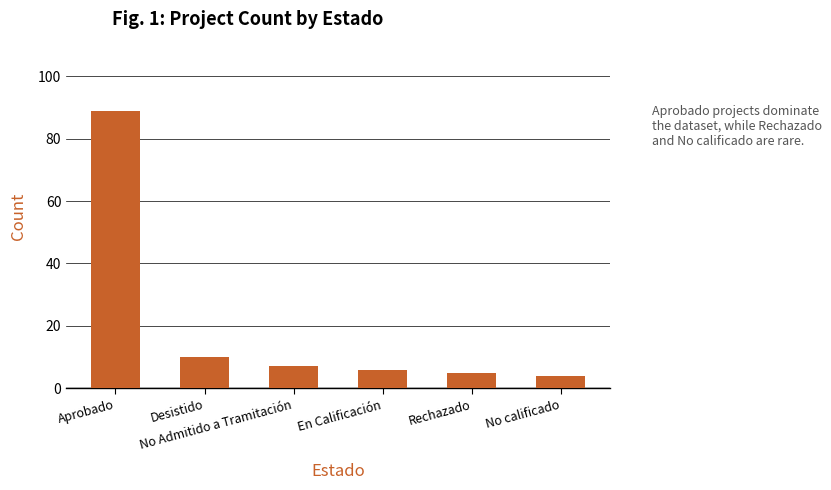

Is it true that the value at En Calificación is 6?

True